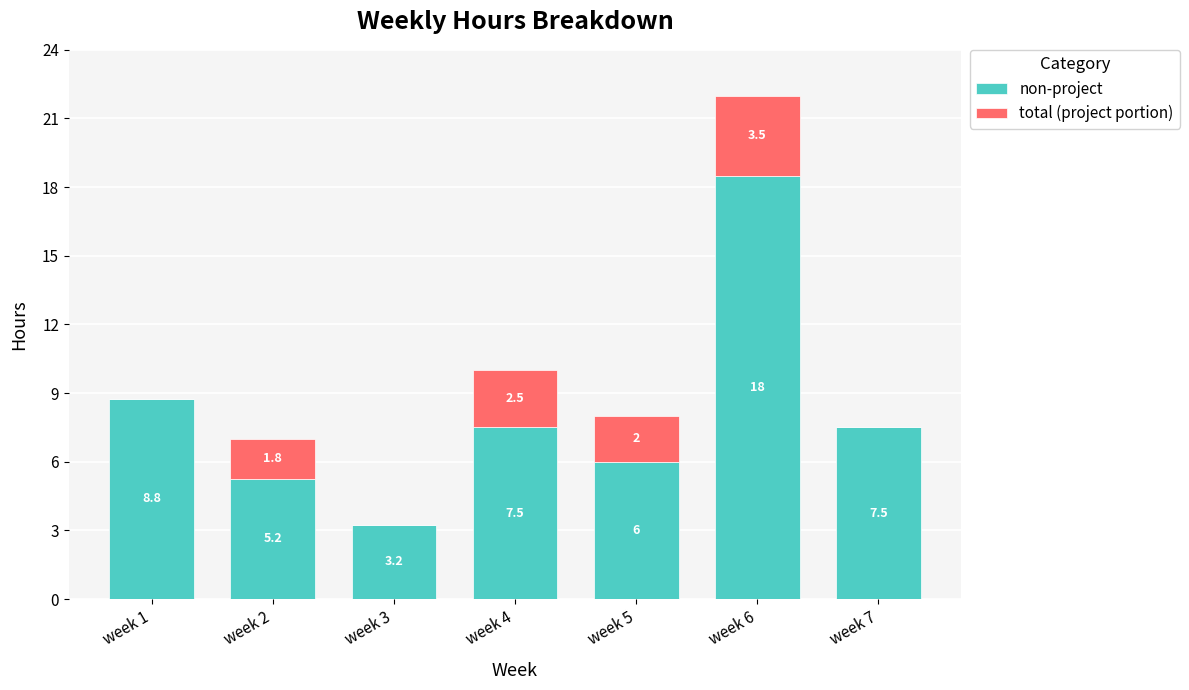

What is the sum of the non-project values at week 4 and week 7?

15.0